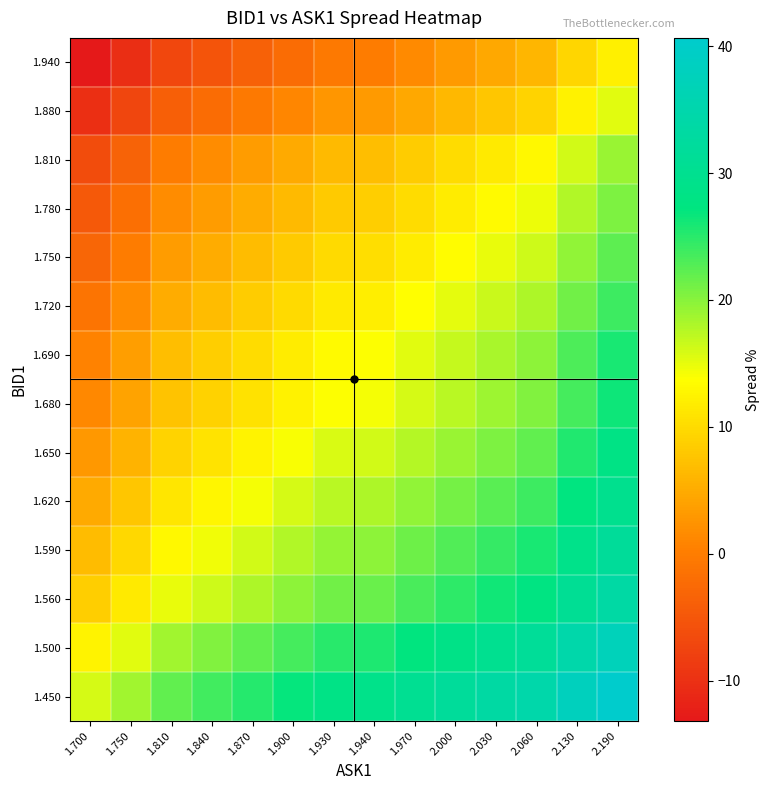

What is the total value across all series at 2.000?

241.6